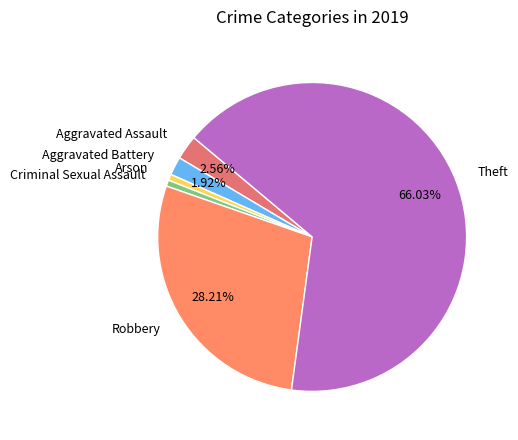

How many segments does this pie chart have?

6